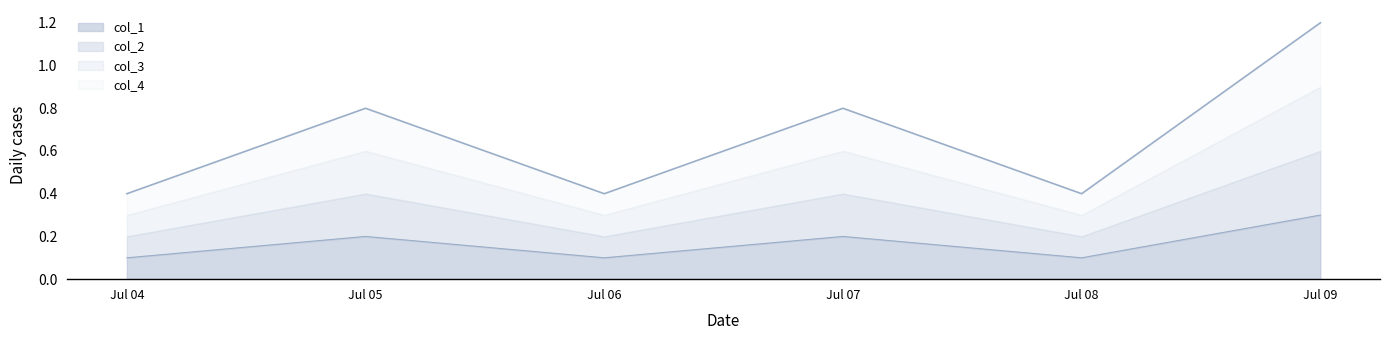

Does the chart display data point markers on the line(s)?

No